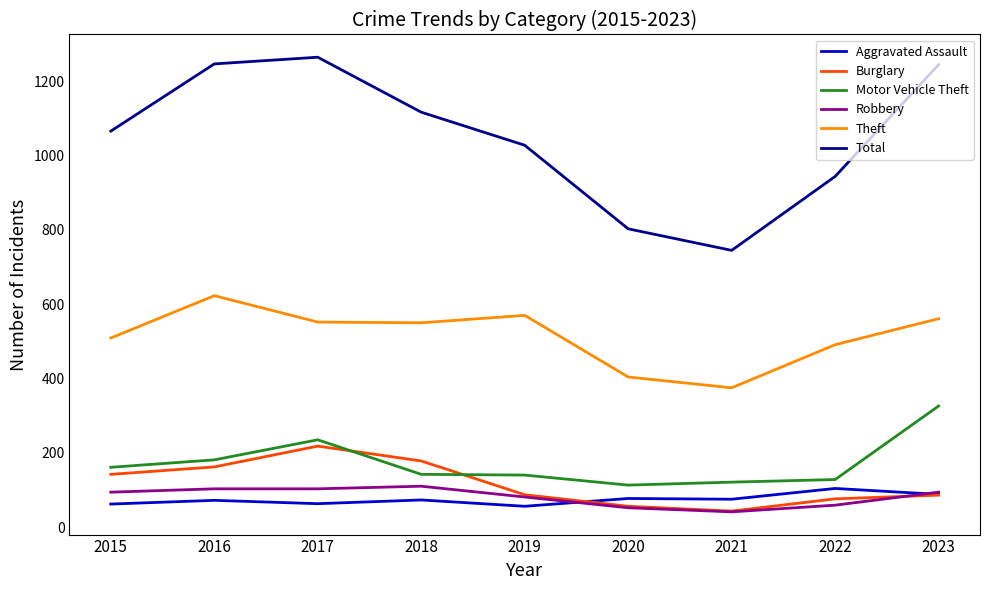

What is the difference between the highest and lowest values at 2020?

751